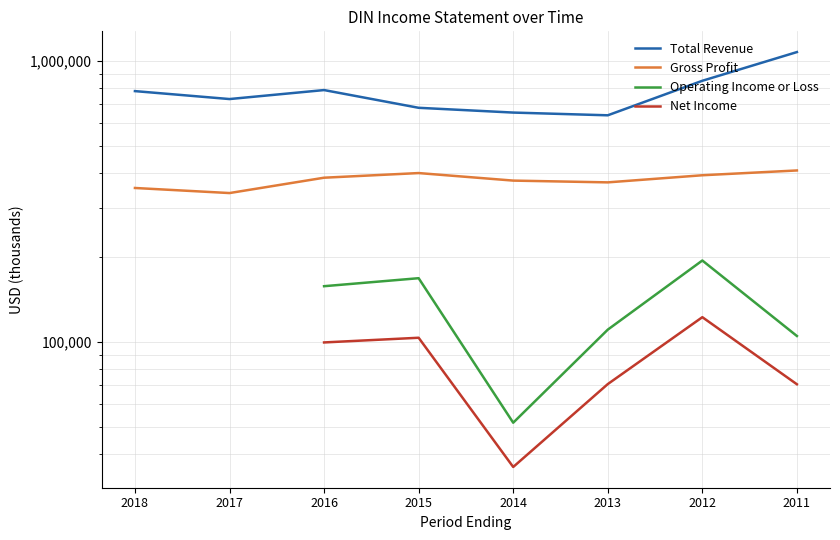

The Total Revenue series shows 1185115.9 at 2017. True or false?

False